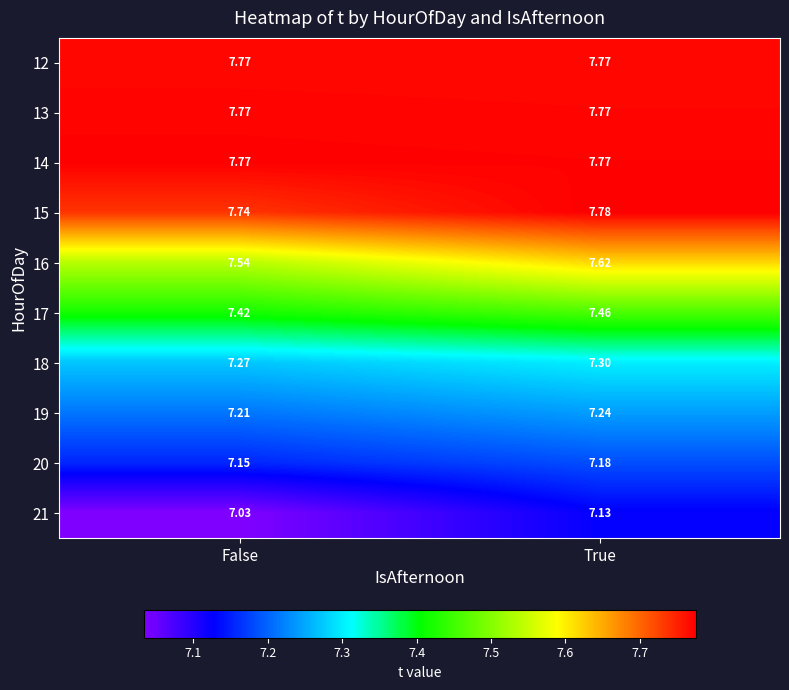

Which category has the lowest value in the 15 series?

False